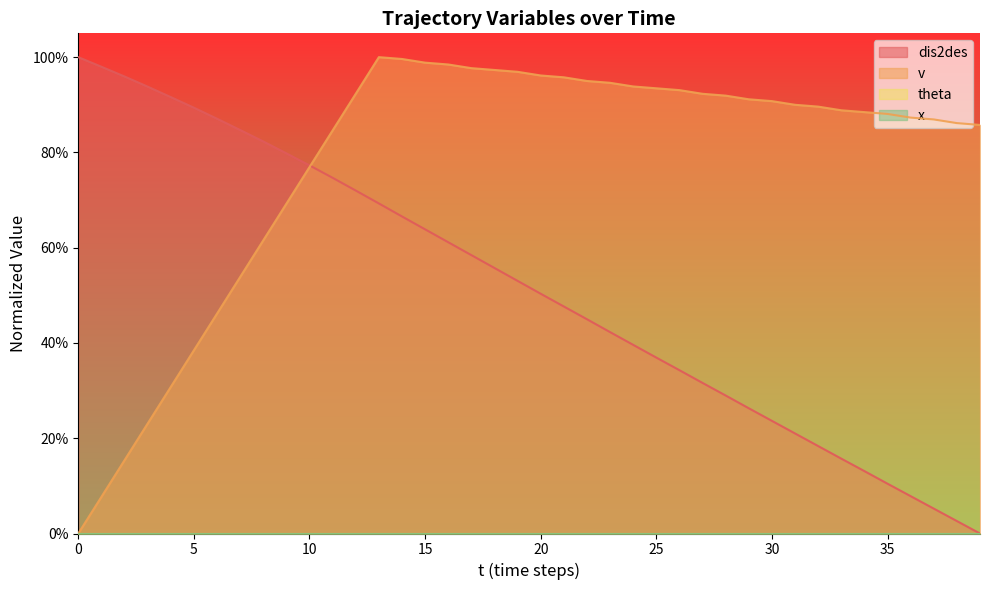

What is the highest value of the v series?

1.0